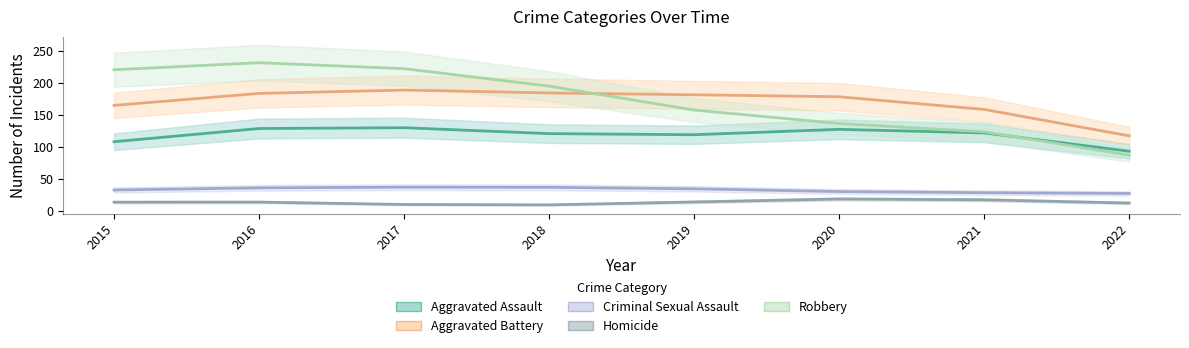

Which category has the lowest value in the Homicide series?

2017